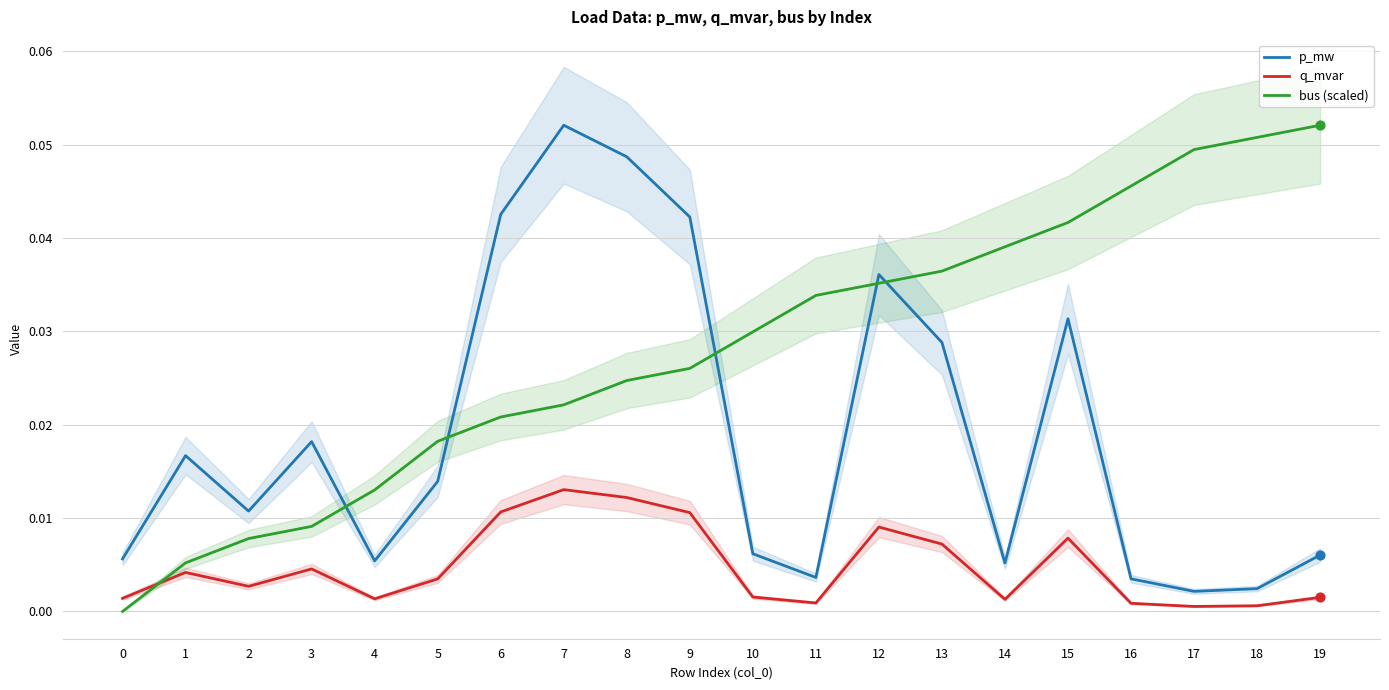

At how many categories does at least one series exceed 0?

20